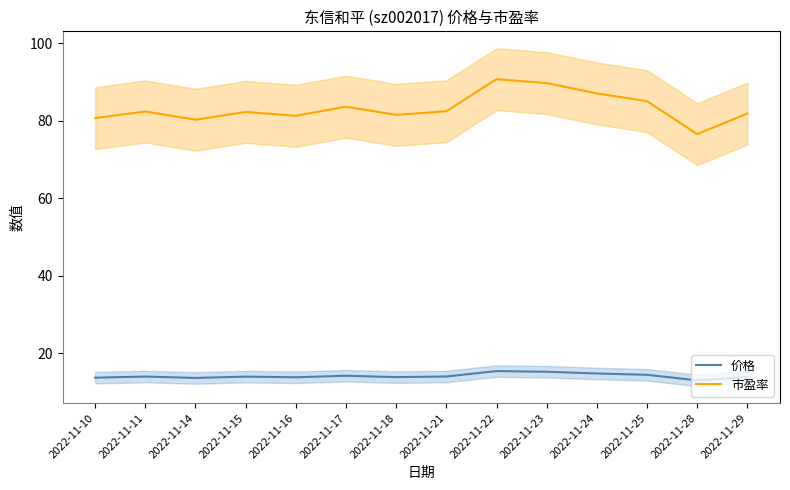

What is the value of the 价格 point at the 6th from the left?

14.2